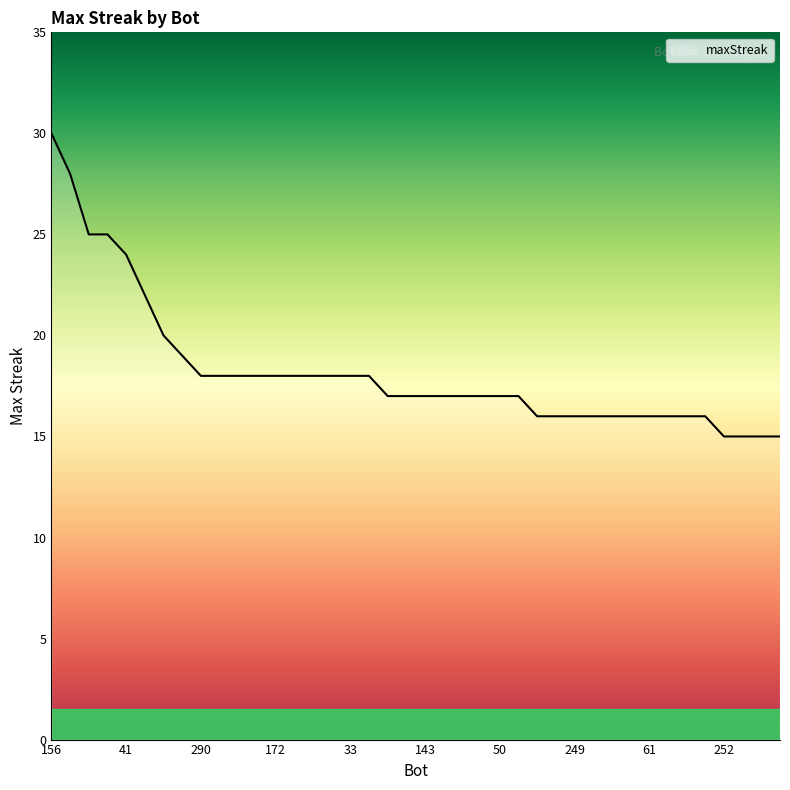

What is the sum of all values?

729